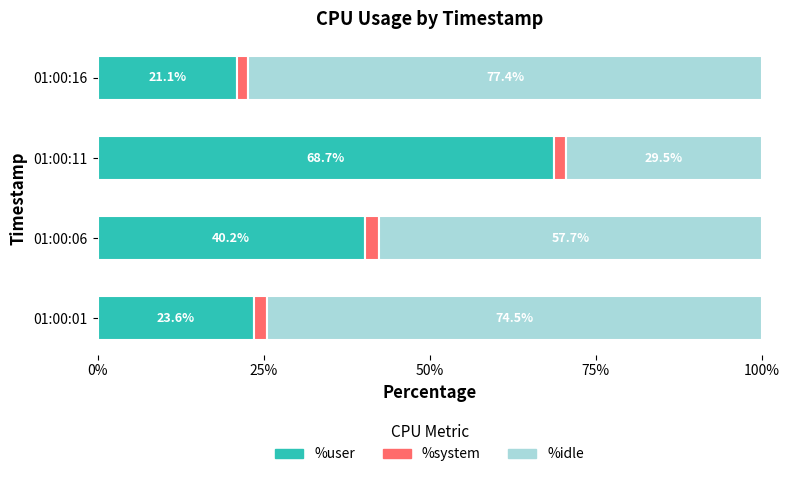

What are all the series names shown in the legend?

%user, %system, %idle